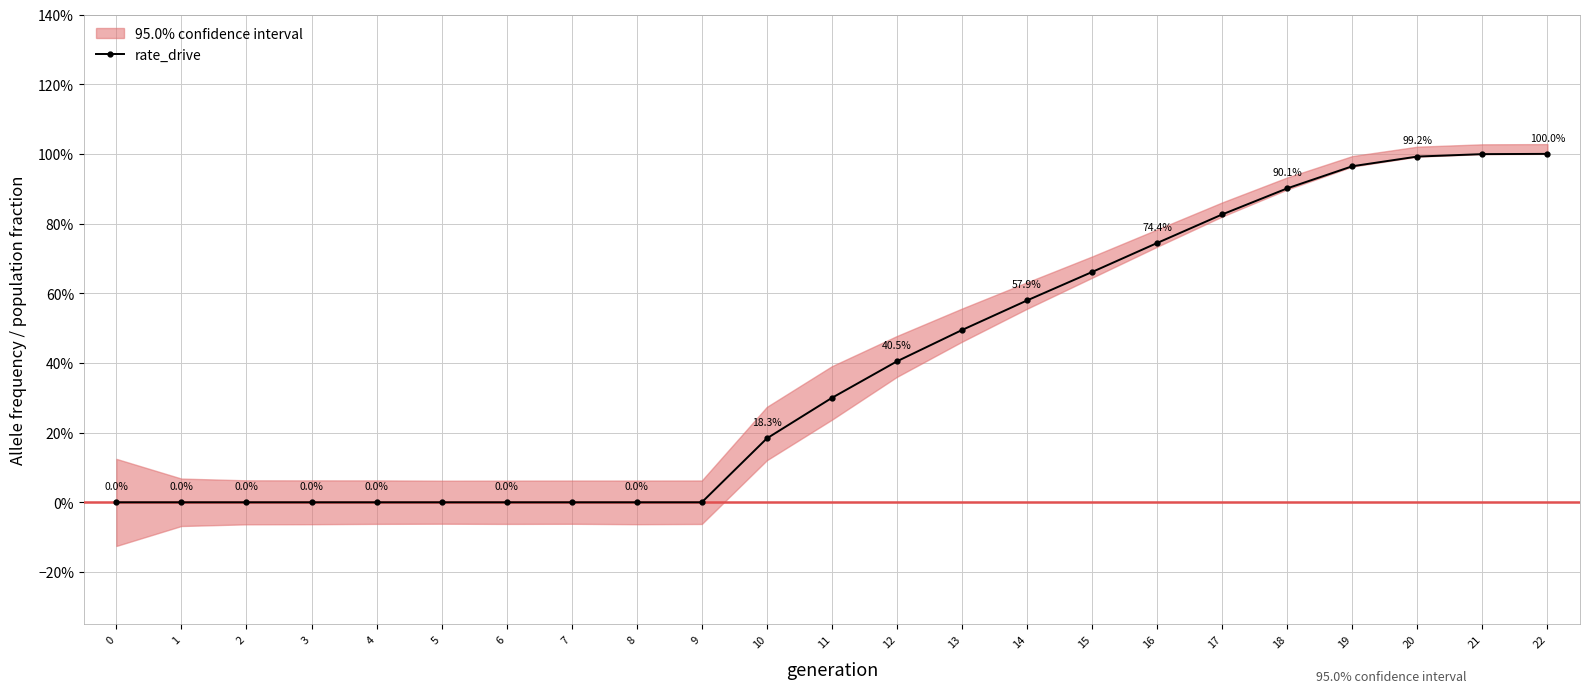

What is the greatest value displayed?

1.0